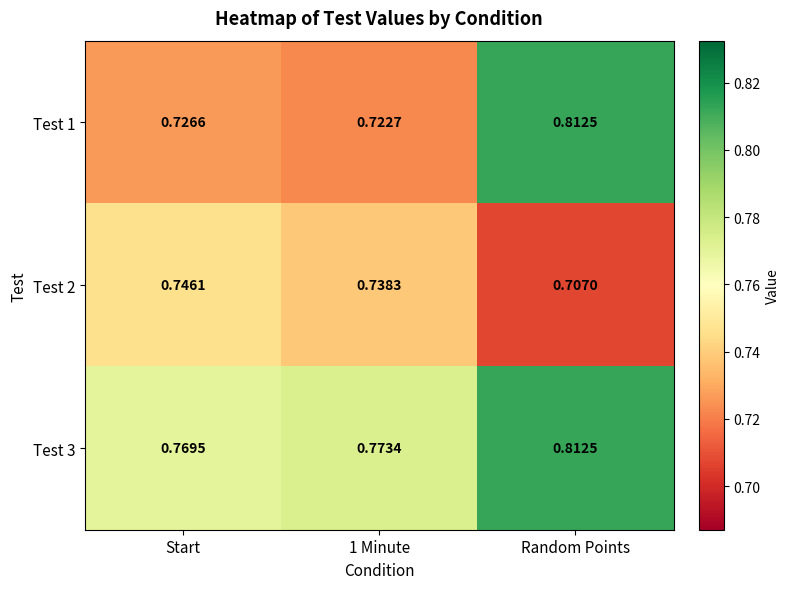

At which category is the sum across all series the highest?

Random Points